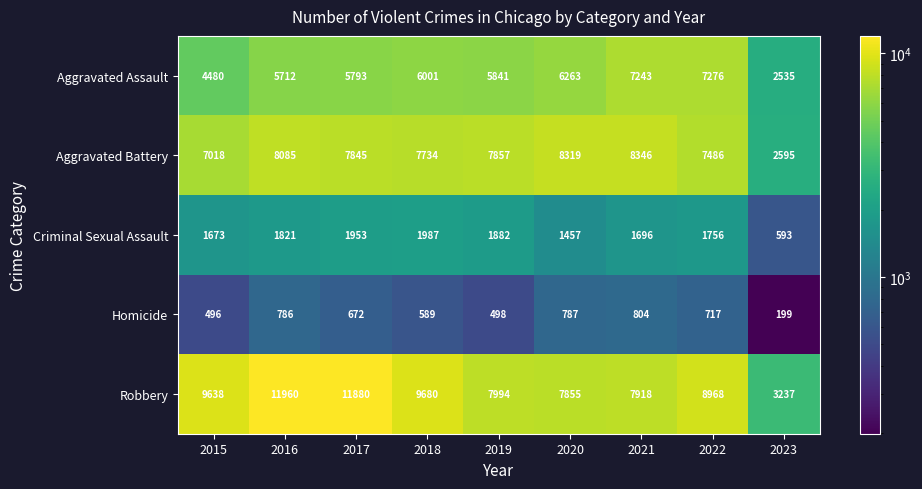

Where does the Criminal Sexual Assault series first go above 1756?

2016